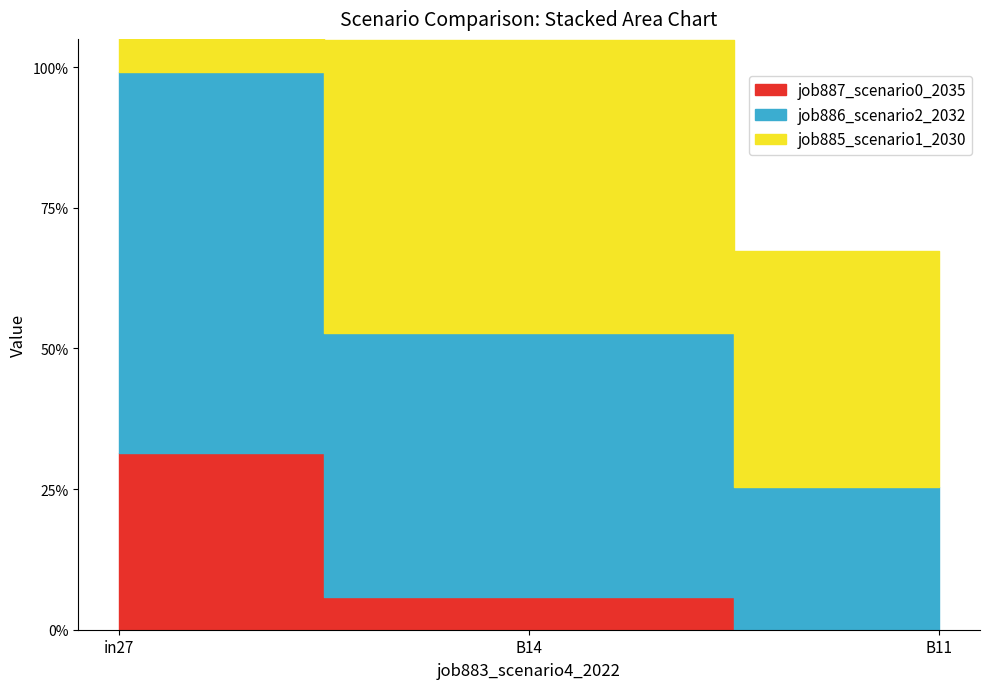

What position from the right is B11?

1